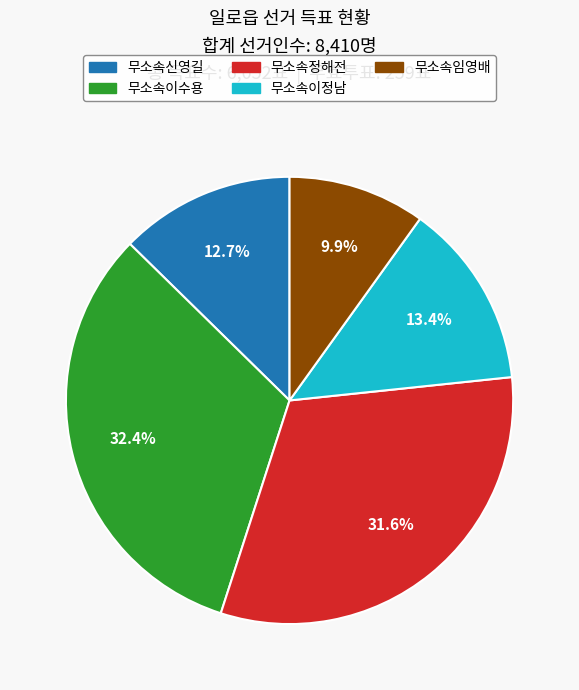

Between 무소속이수용 and 무소속이정남, which is larger?

무소속이수용